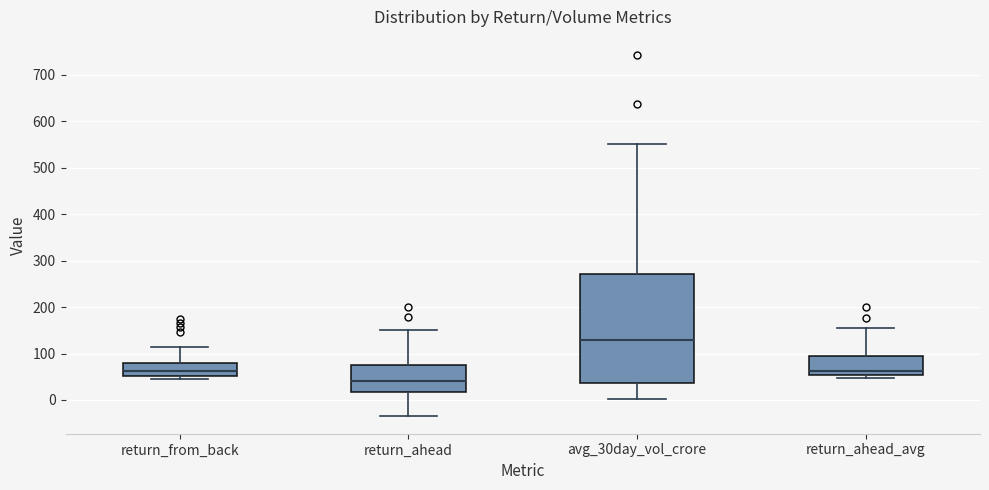

Which box's median line is the lowest?

return_ahead